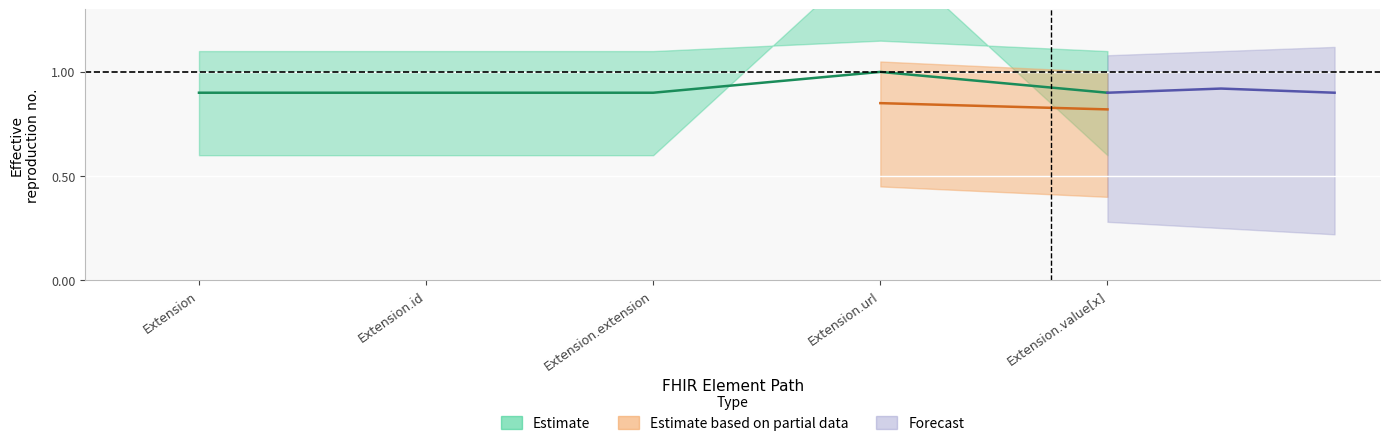

The value at Extension.url is 1.0. True or false?

True